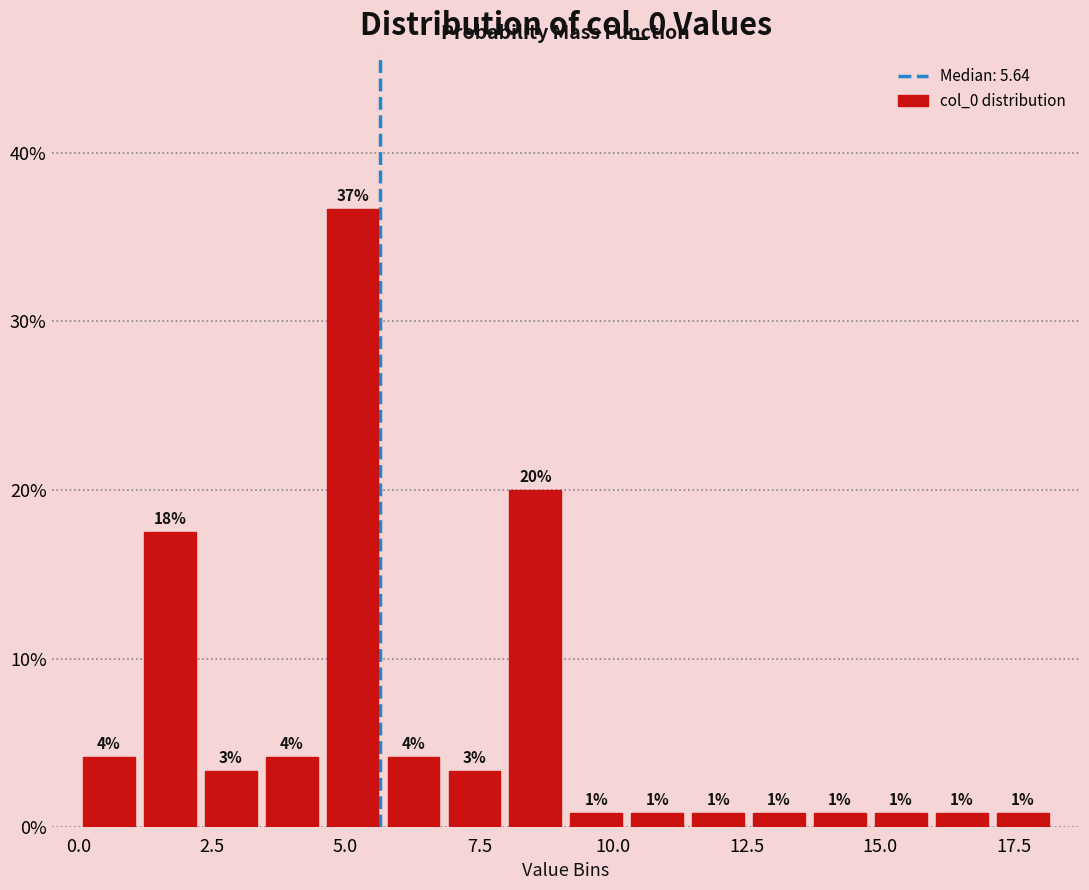

Around what value on the x-axis is the tallest bar? Give the approximate position of its centre, as read against the axis.

5.0